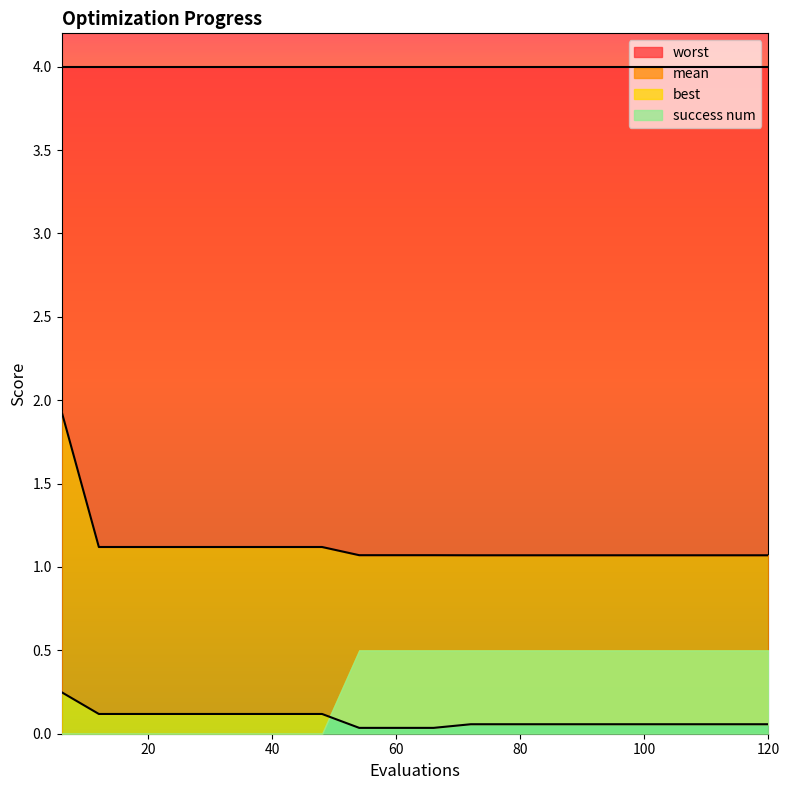

What is the highest value of the worst series?

1.9